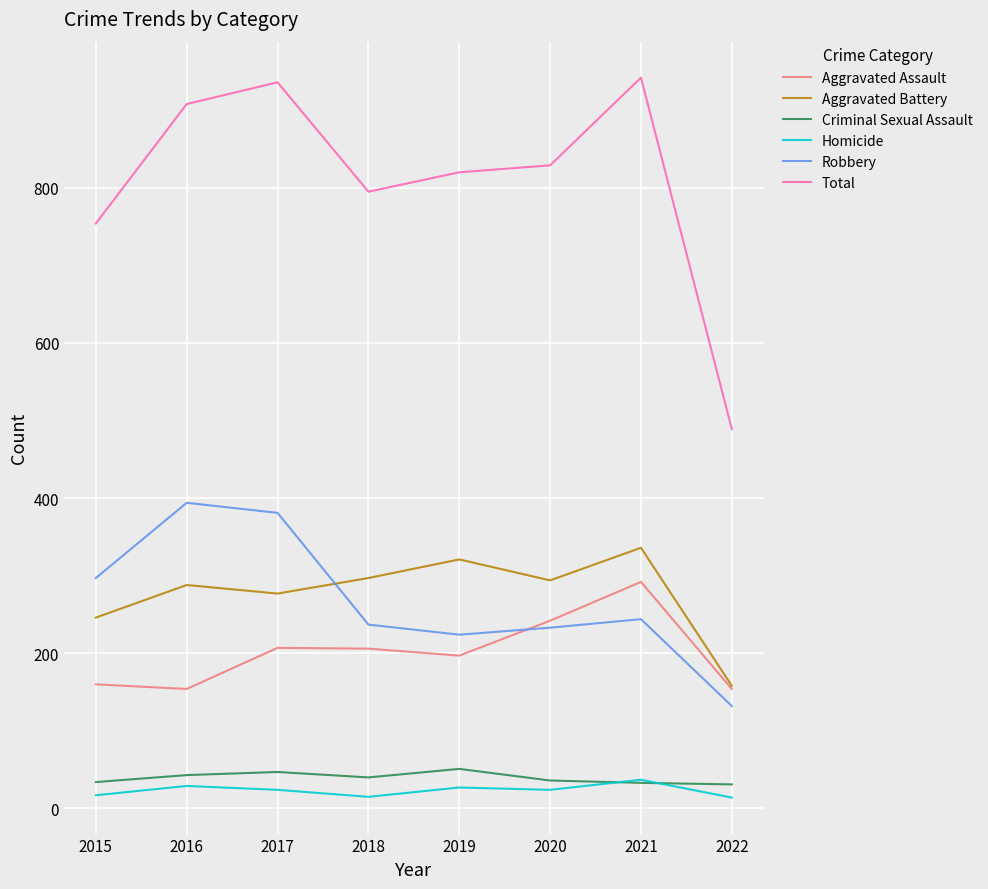

How many lines are shown in the chart?

6